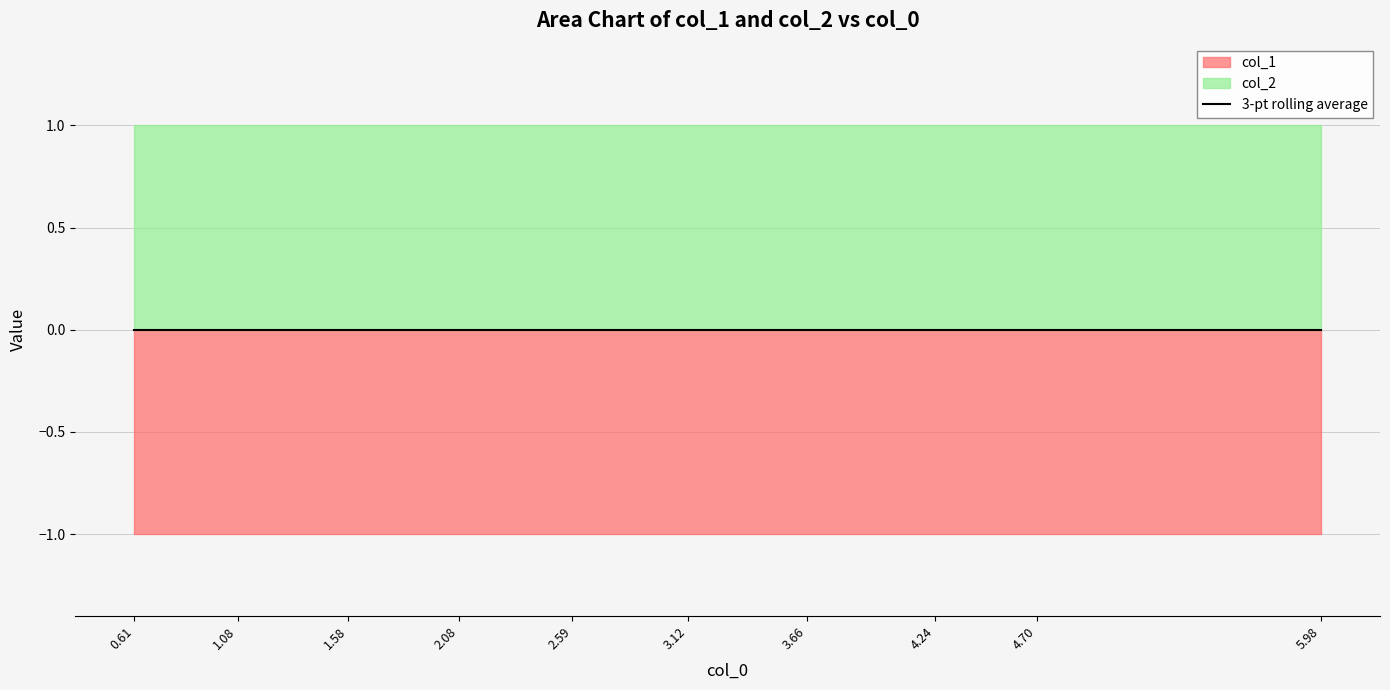

What is the minimum value shown in the chart?

-1